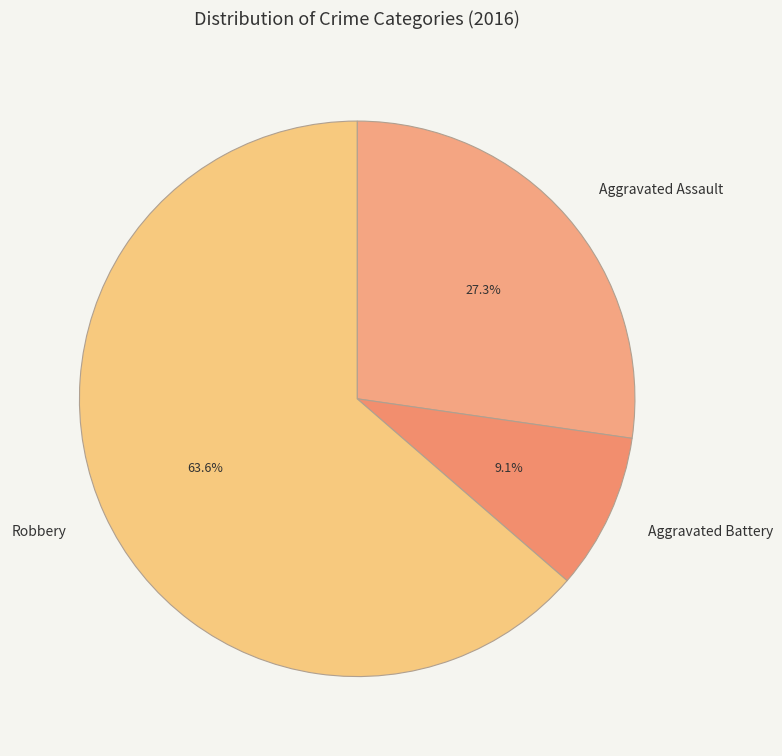

What is the majority slice?

Robbery